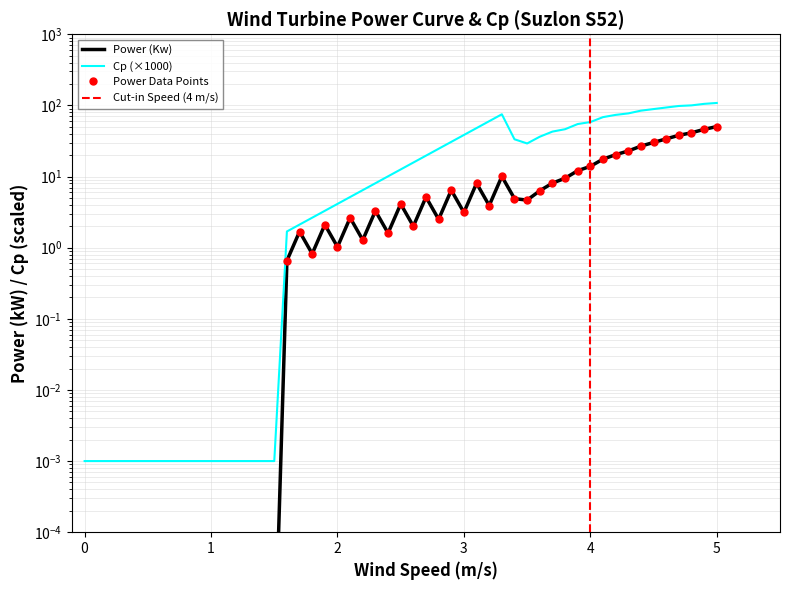

Rank the series by their maximum value, from lowest to highest.

power, cp